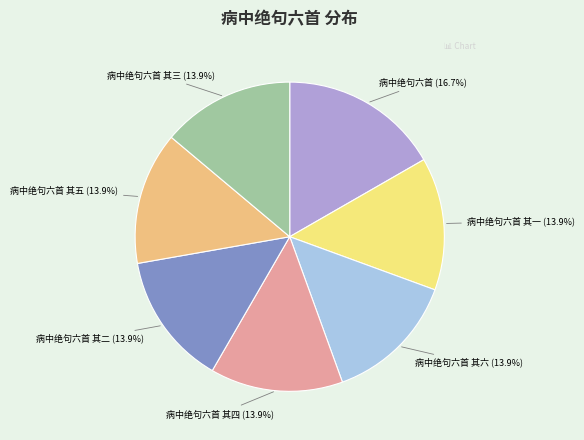

Is there a majority slice in this chart?

No